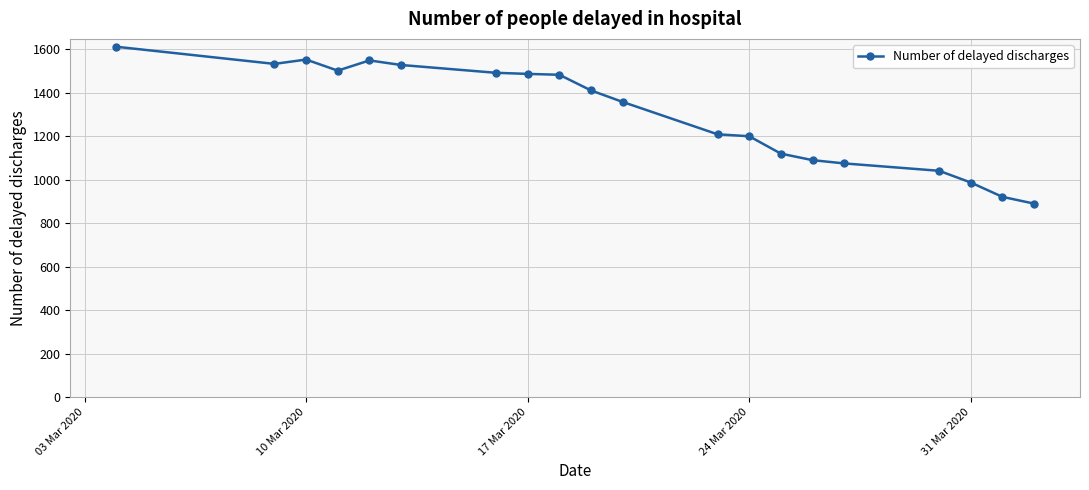

What is the value of the 2nd point from the left?

1533